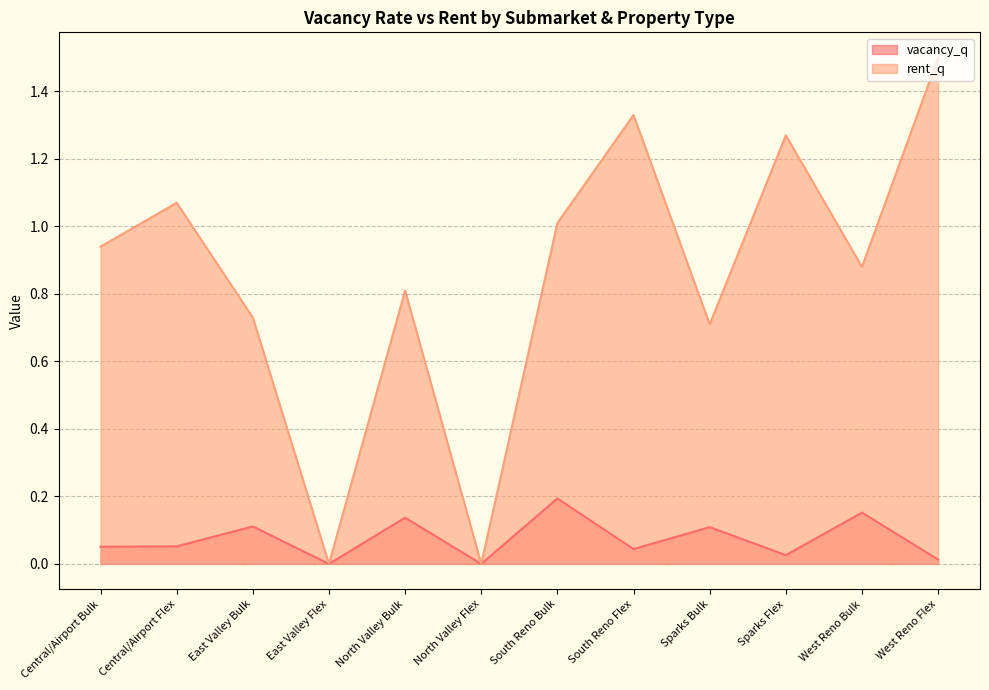

Which category has the lowest value in the vacancy_q series?

East Valley Flex